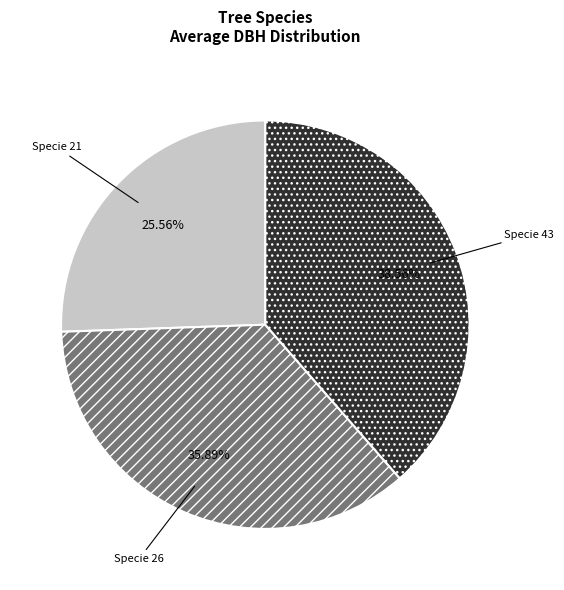

Does any single category account for the majority?

No